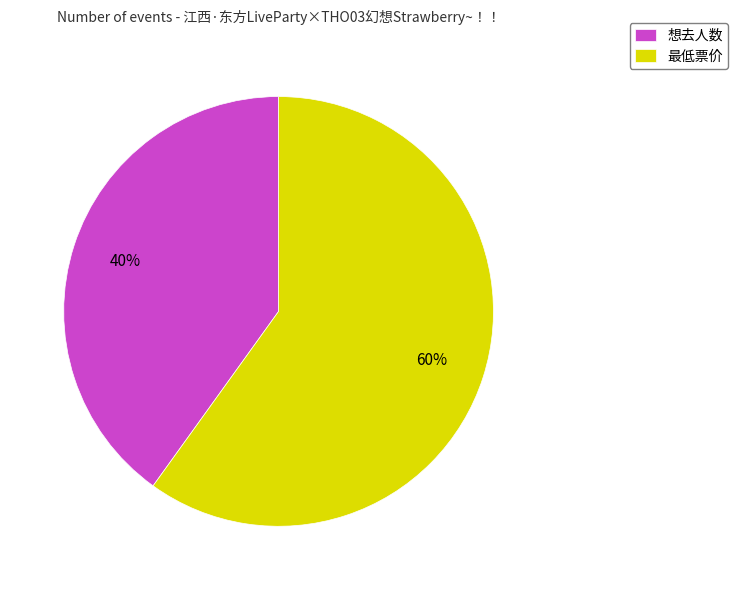

Which has a higher value, 想去人数 or 最低票价?

最低票价